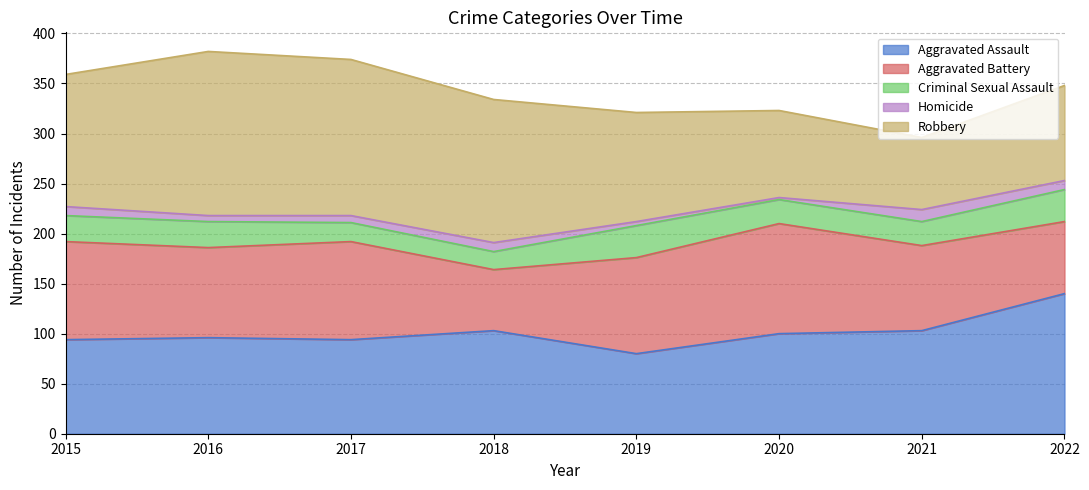

True or false: Robbery and Criminal Sexual Assault cross at least once.

False